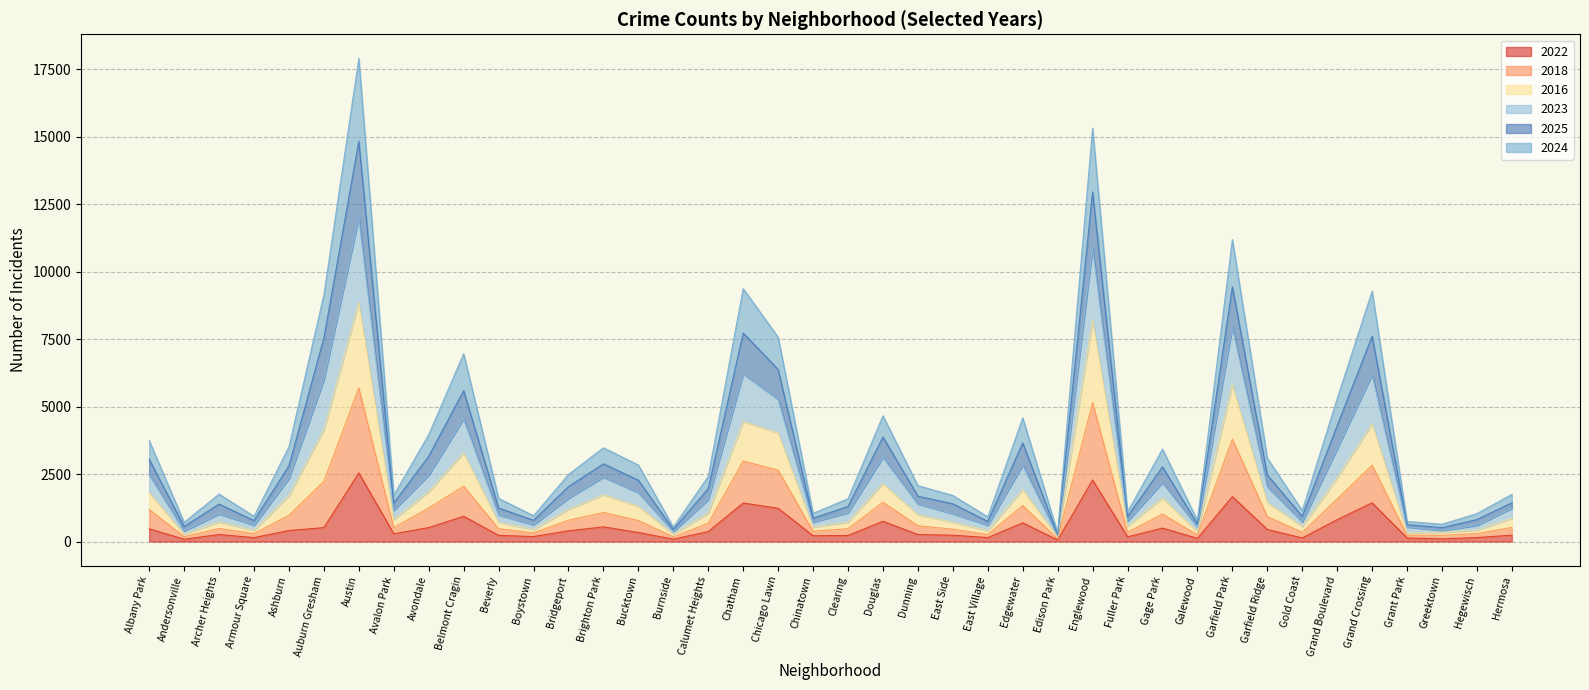

Is it true that 2022 equals 644 at Grand Crossing?

False